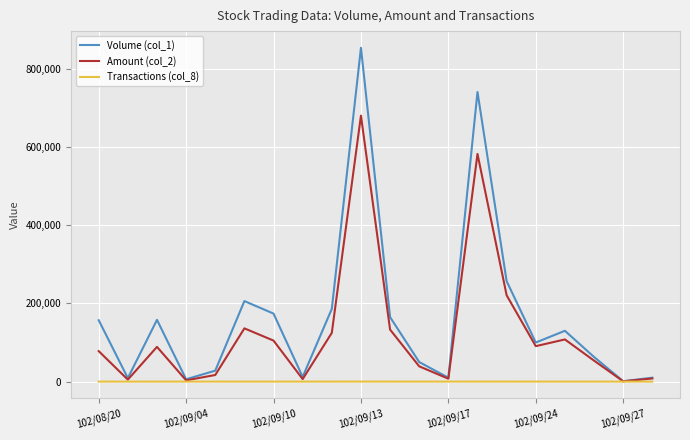

List the series in order of their peak value, highest first.

Volume (col_1), Amount (col_2), Transactions (col_8)